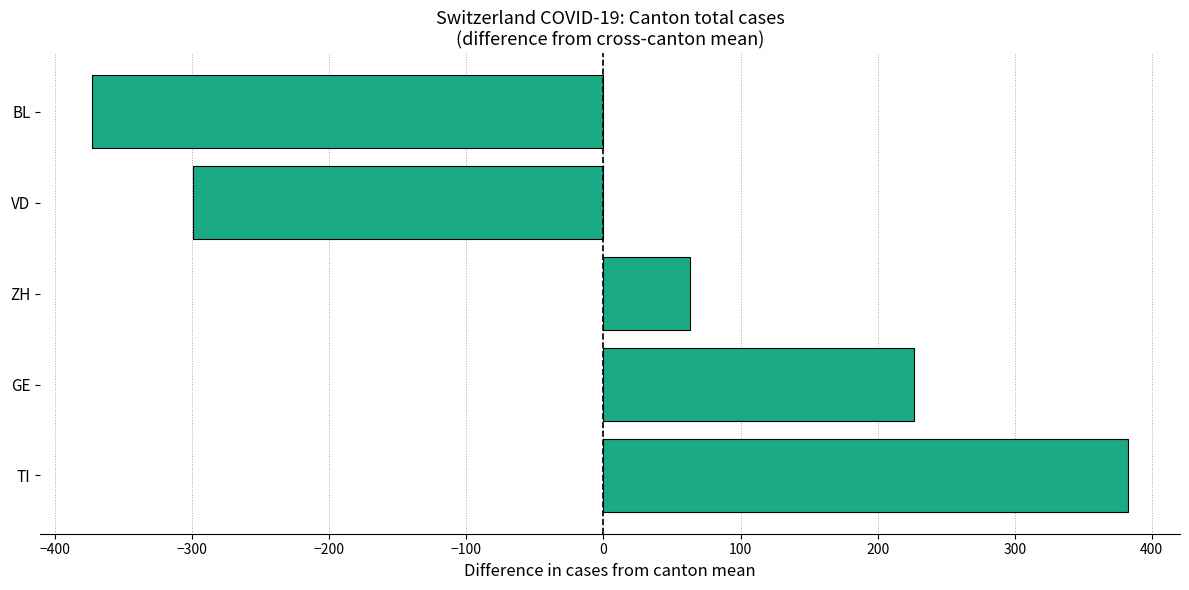

What is the change in value from GE to VD?

-526.0